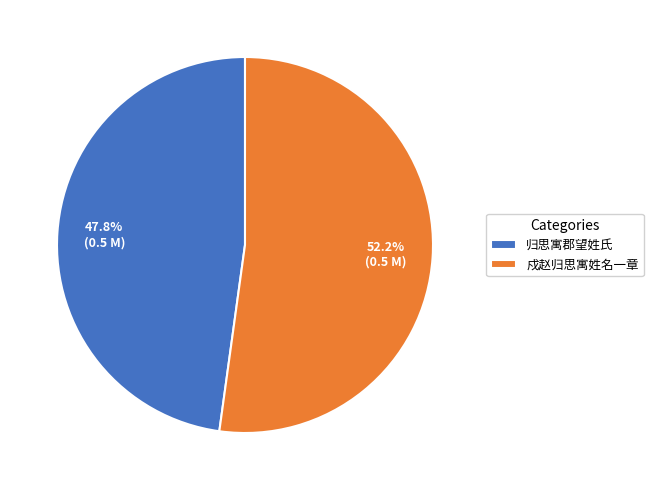

Is it true that 归思寓郡望姓氏 is 43% of the pie?

False